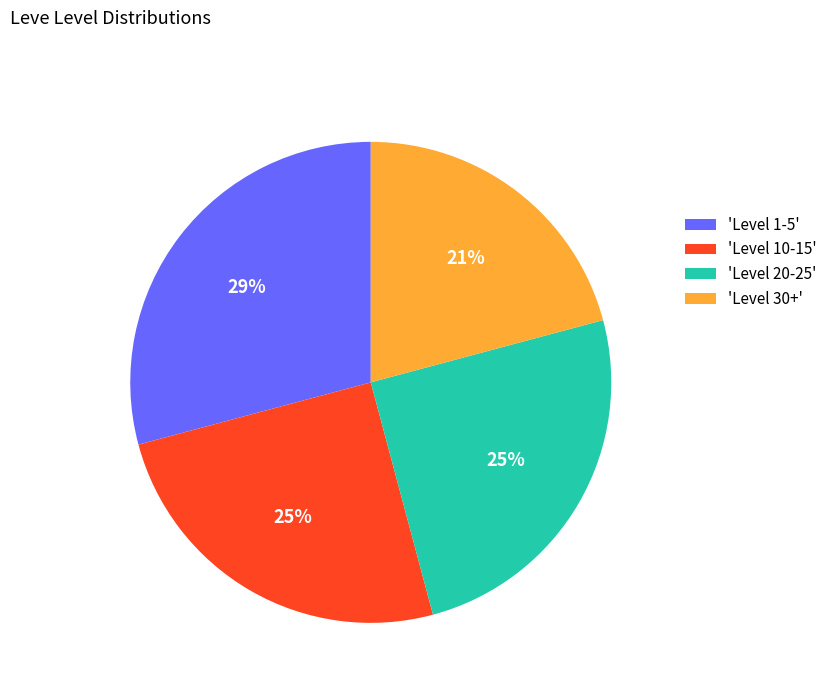

To the nearest percent, what portion does 'Level 1-5' represent?

29%